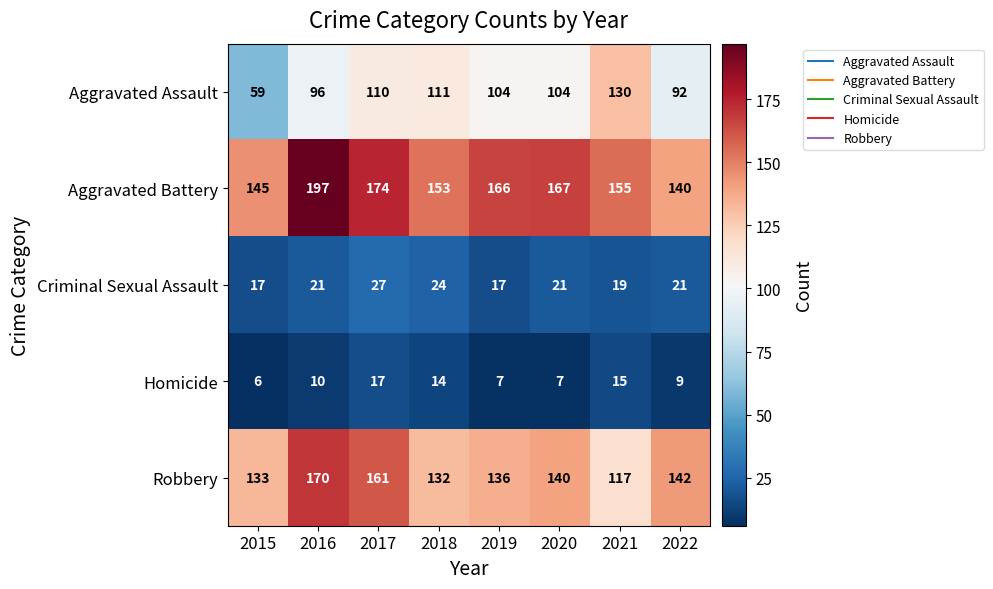

The value of Aggravated Battery at 2017 is 109. True or false?

False